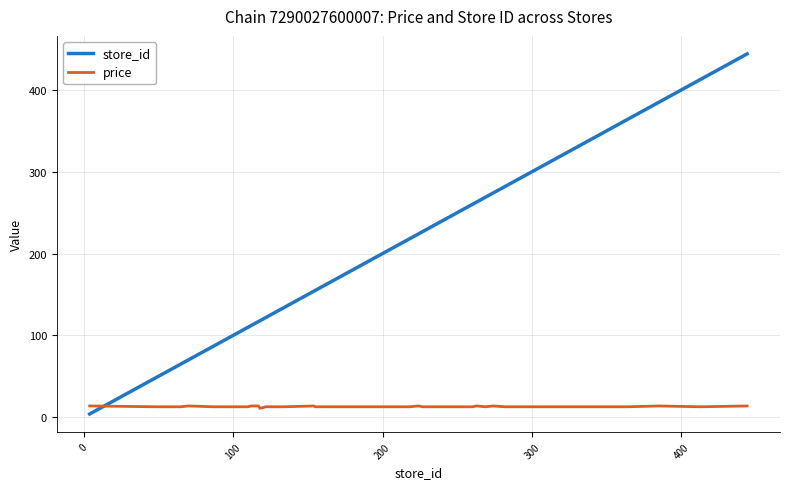

What is the sum of all store_id values?

8197.0